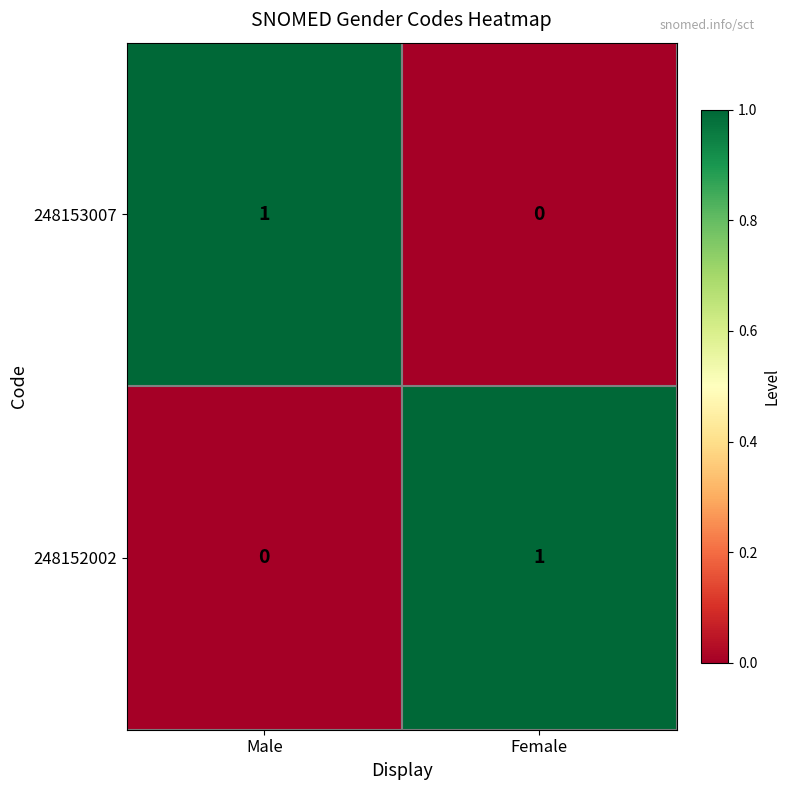

Where is 248153007 nearest to the value 0?

Female